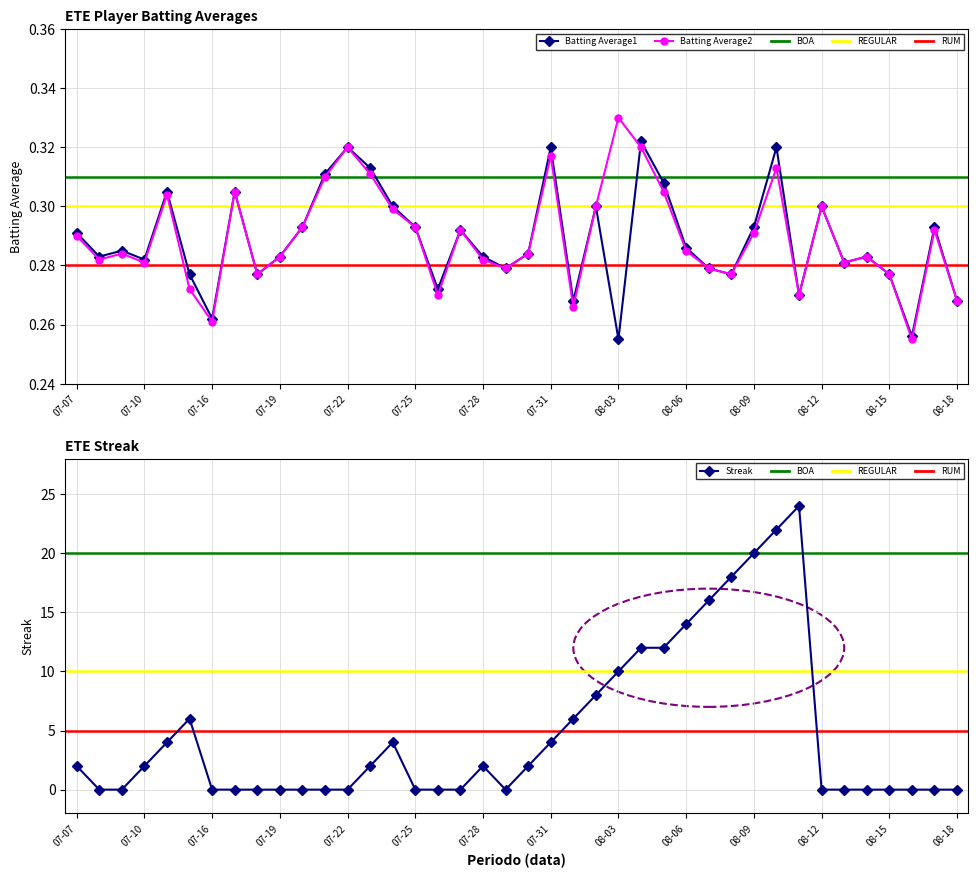

Where is Batting Average1 nearest to the value 0?

08-03